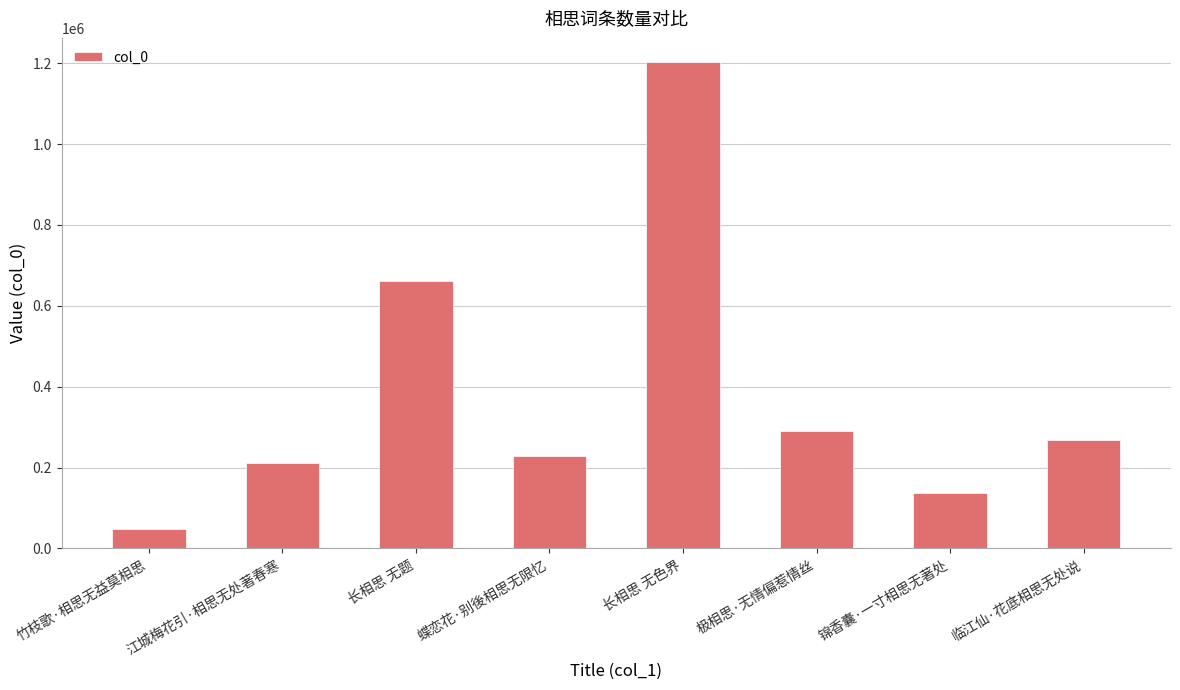

What is the approximate value at 锦香囊·一寸相思无著处?

137640